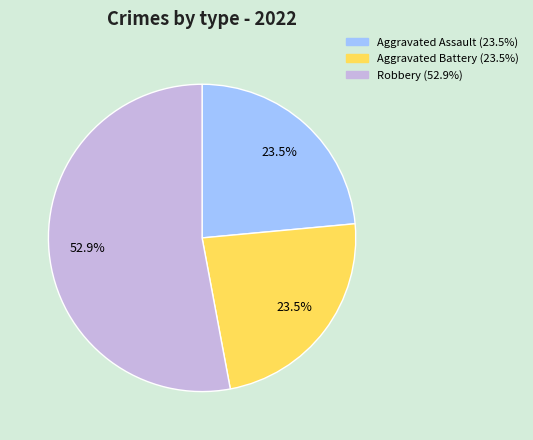

Which category has the biggest portion of the pie?

Robbery